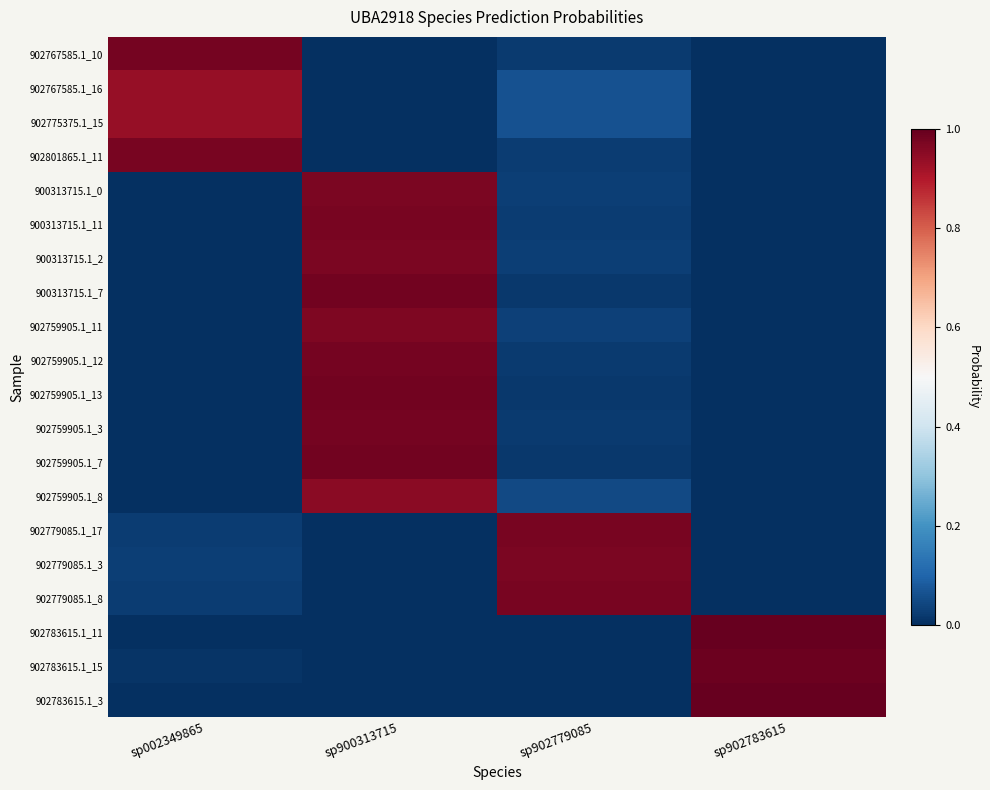

Between sp002349865 and sp902779085, which is larger?

sp002349865